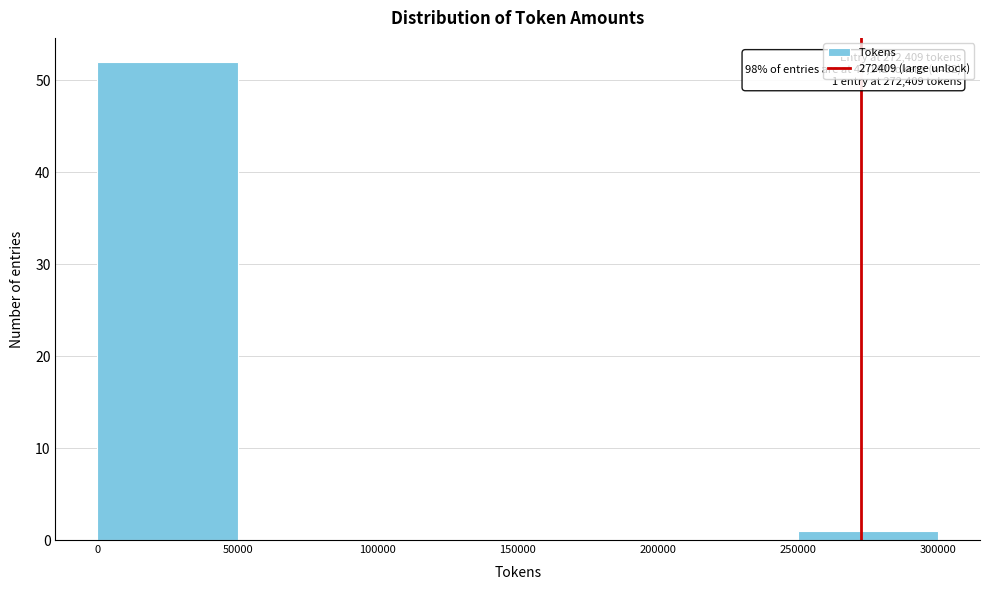

Over which range of the x-axis is the bar tallest?

0 to 50000